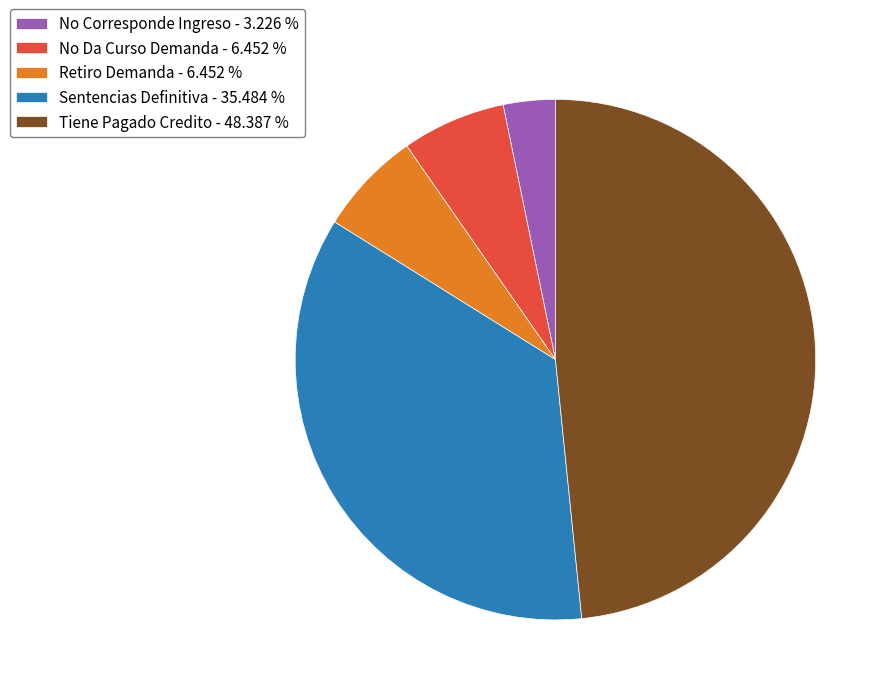

Approximately how many times larger is the value at No Da Curso Demanda compared to Tiene Pagado Credito?

0.1